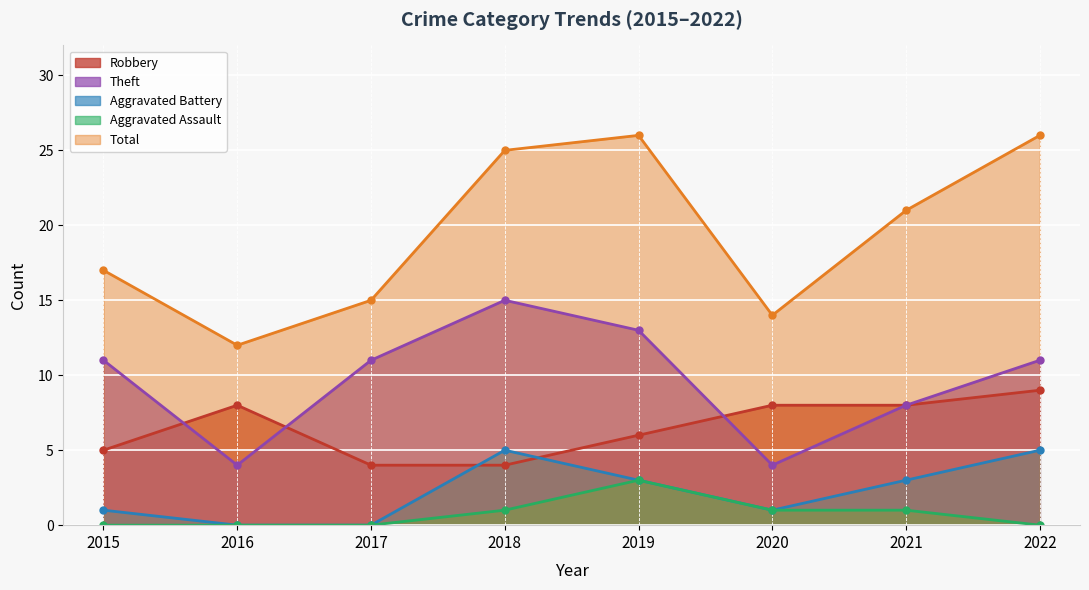

What is the sum of all Aggravated Battery values?

18